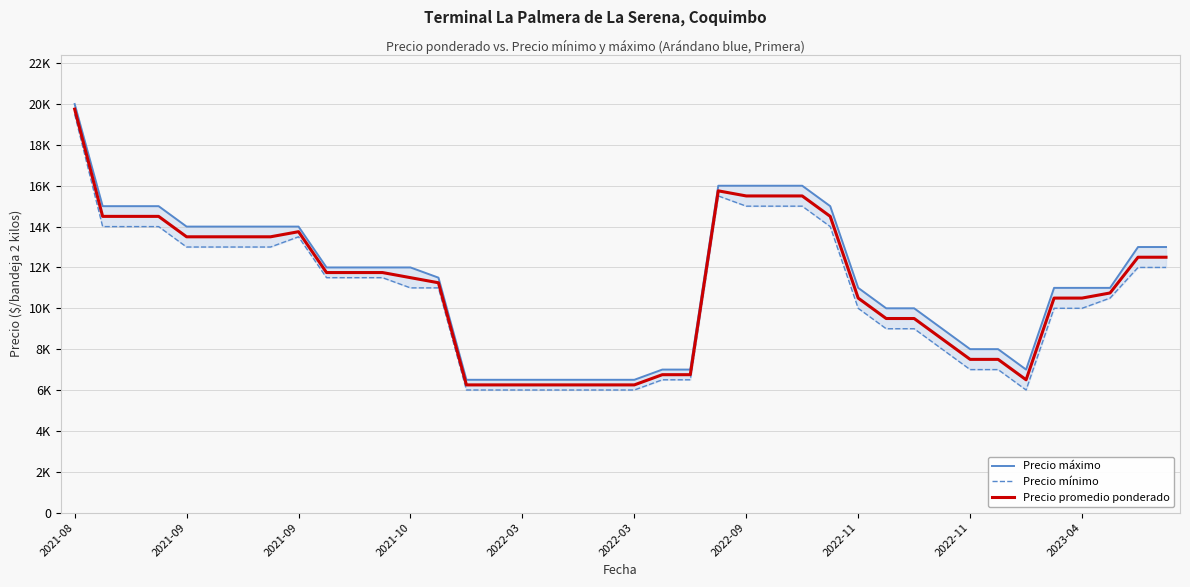

True or false: Precio mínimo has a value of 6792 at 23.

False